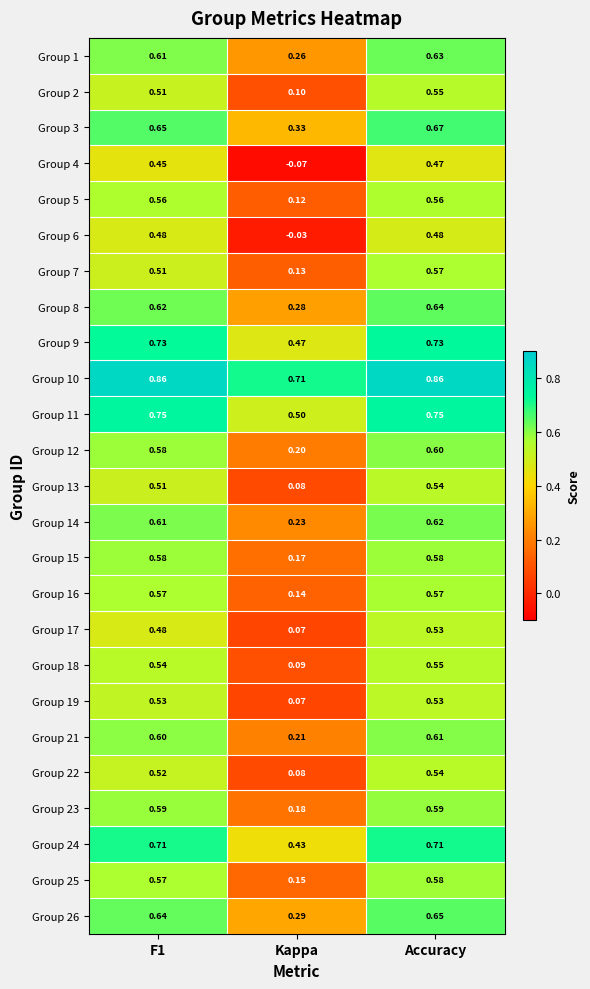

At which label is Group 17 closest to 0?

Kappa